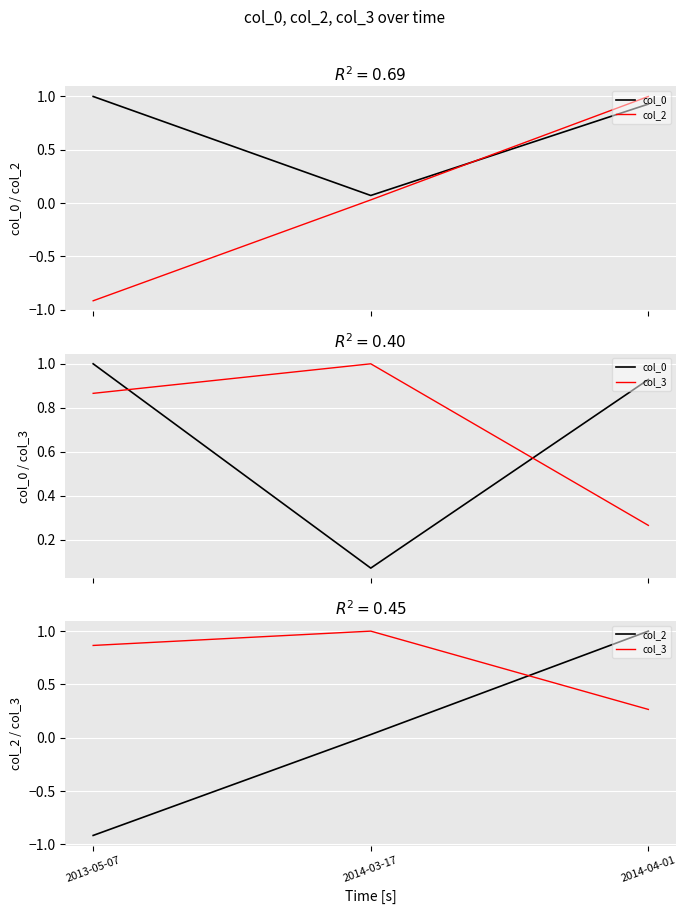

At which category is the sum across all series the highest?

2014-04-01